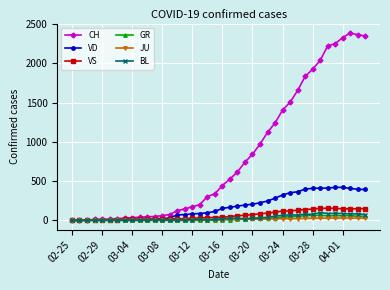

Which series has the largest range (max minus min)?

CH